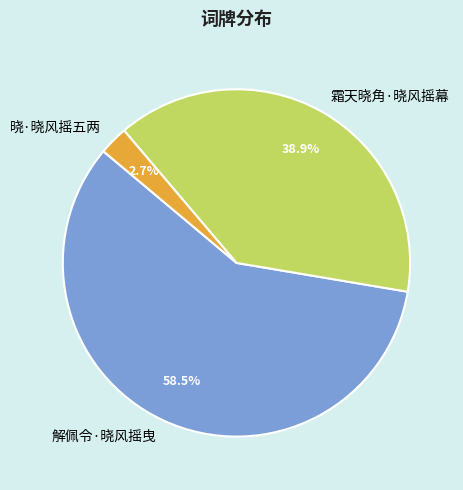

To the nearest percent, what is the combined percentage of 解佩令·晓风摇曳 and 霜天晓角·晓风摇幕?

97%